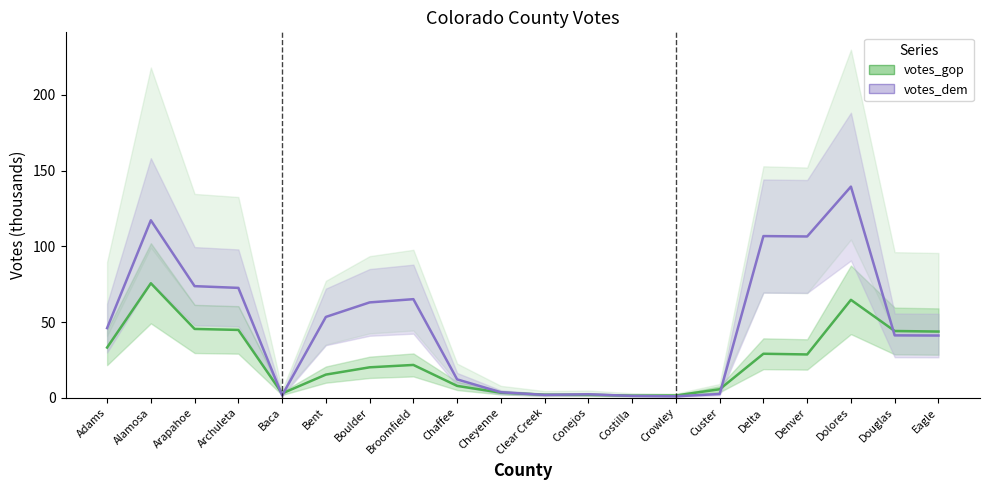

Reading left to right, what are all the values shown in this chart?

votes_gop: Adams=33.2	Alamosa=75.6	Arapahoe=45.4	Archuleta=44.8	Baca=2.9	Bent=15.3	Boulder=20.1	Broomfield=21.7	Chaffee=7.8	Cheyenne=3.3	Clear Creek=2.0	Conejos=1.9	Costilla=1.4	Crowley=1.5	Custer=5.6	Delta=29.1	Denver=28.6	Dolores=64.7	Douglas=44.1	Eagle=43.7
votes_dem: Adams=46.0	Alamosa=117.2	Arapahoe=73.7	Archuleta=72.6	Baca=1.6	Bent=53.4	Boulder=63.0	Broomfield=65.1	Chaffee=12.1	Cheyenne=3.6	Clear Creek=1.9	Conejos=2.3	Costilla=1.2	Crowley=1.0	Custer=2.5	Delta=106.8	Denver=106.5	Dolores=139.4	Douglas=41.2	Eagle=41.1